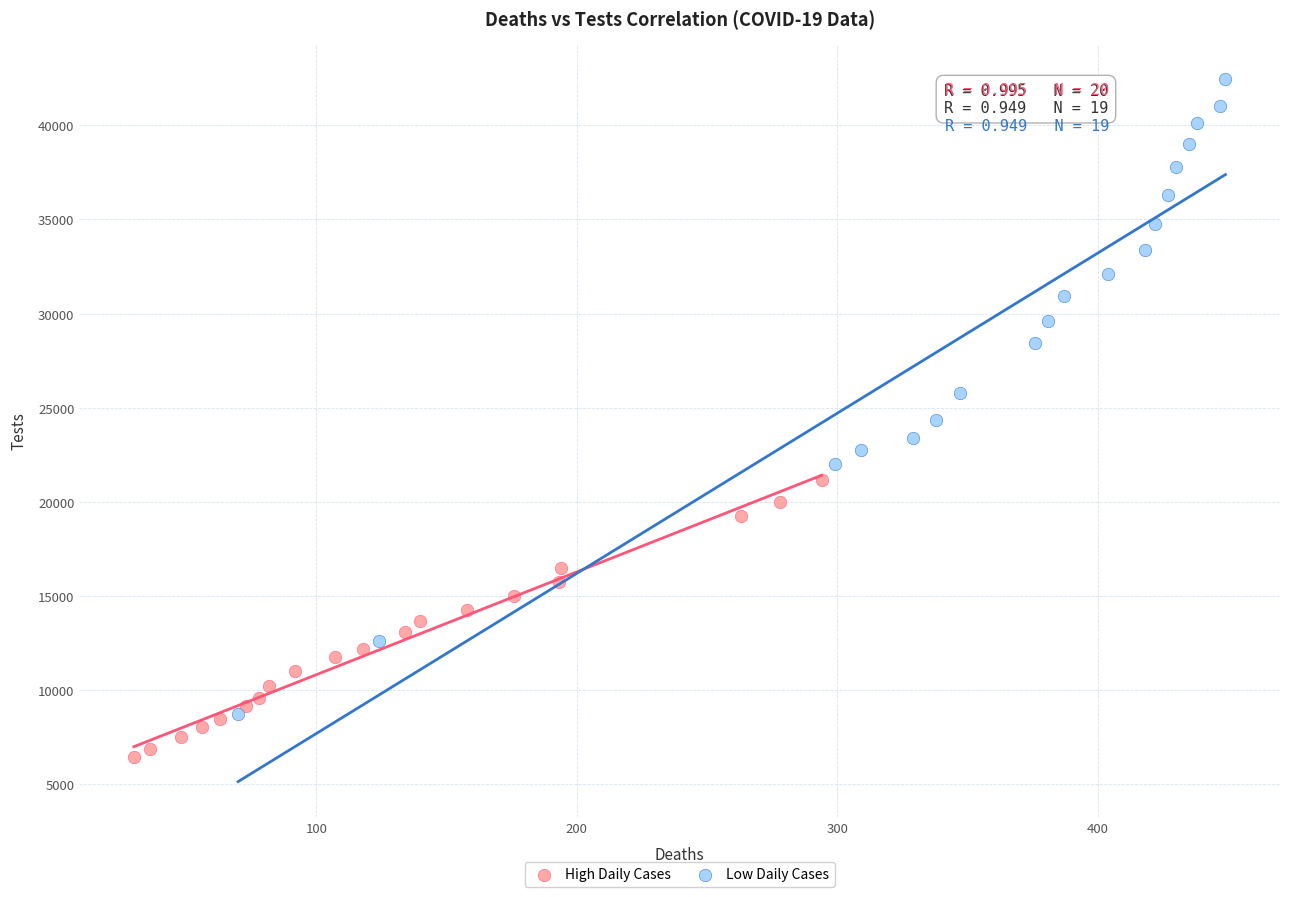

What are all the series names shown in the legend?

High Daily Cases, Low Daily Cases